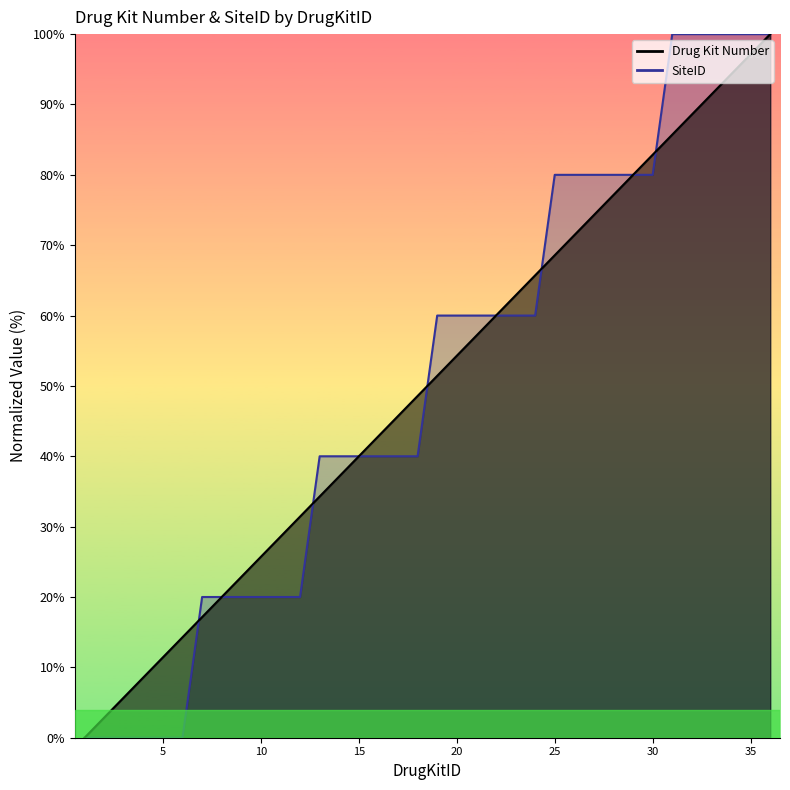

Rank the series at 12 from lowest to highest value.

SiteID, Drug Kit Number